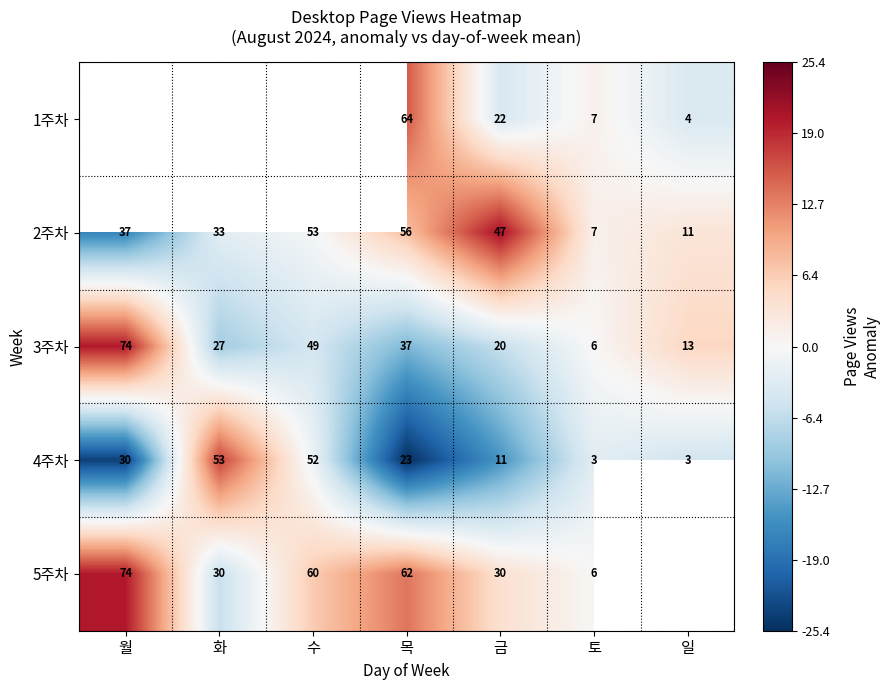

At 목, list the series in order from smallest to largest.

4주차, 3주차, 2주차, 5주차, 1주차